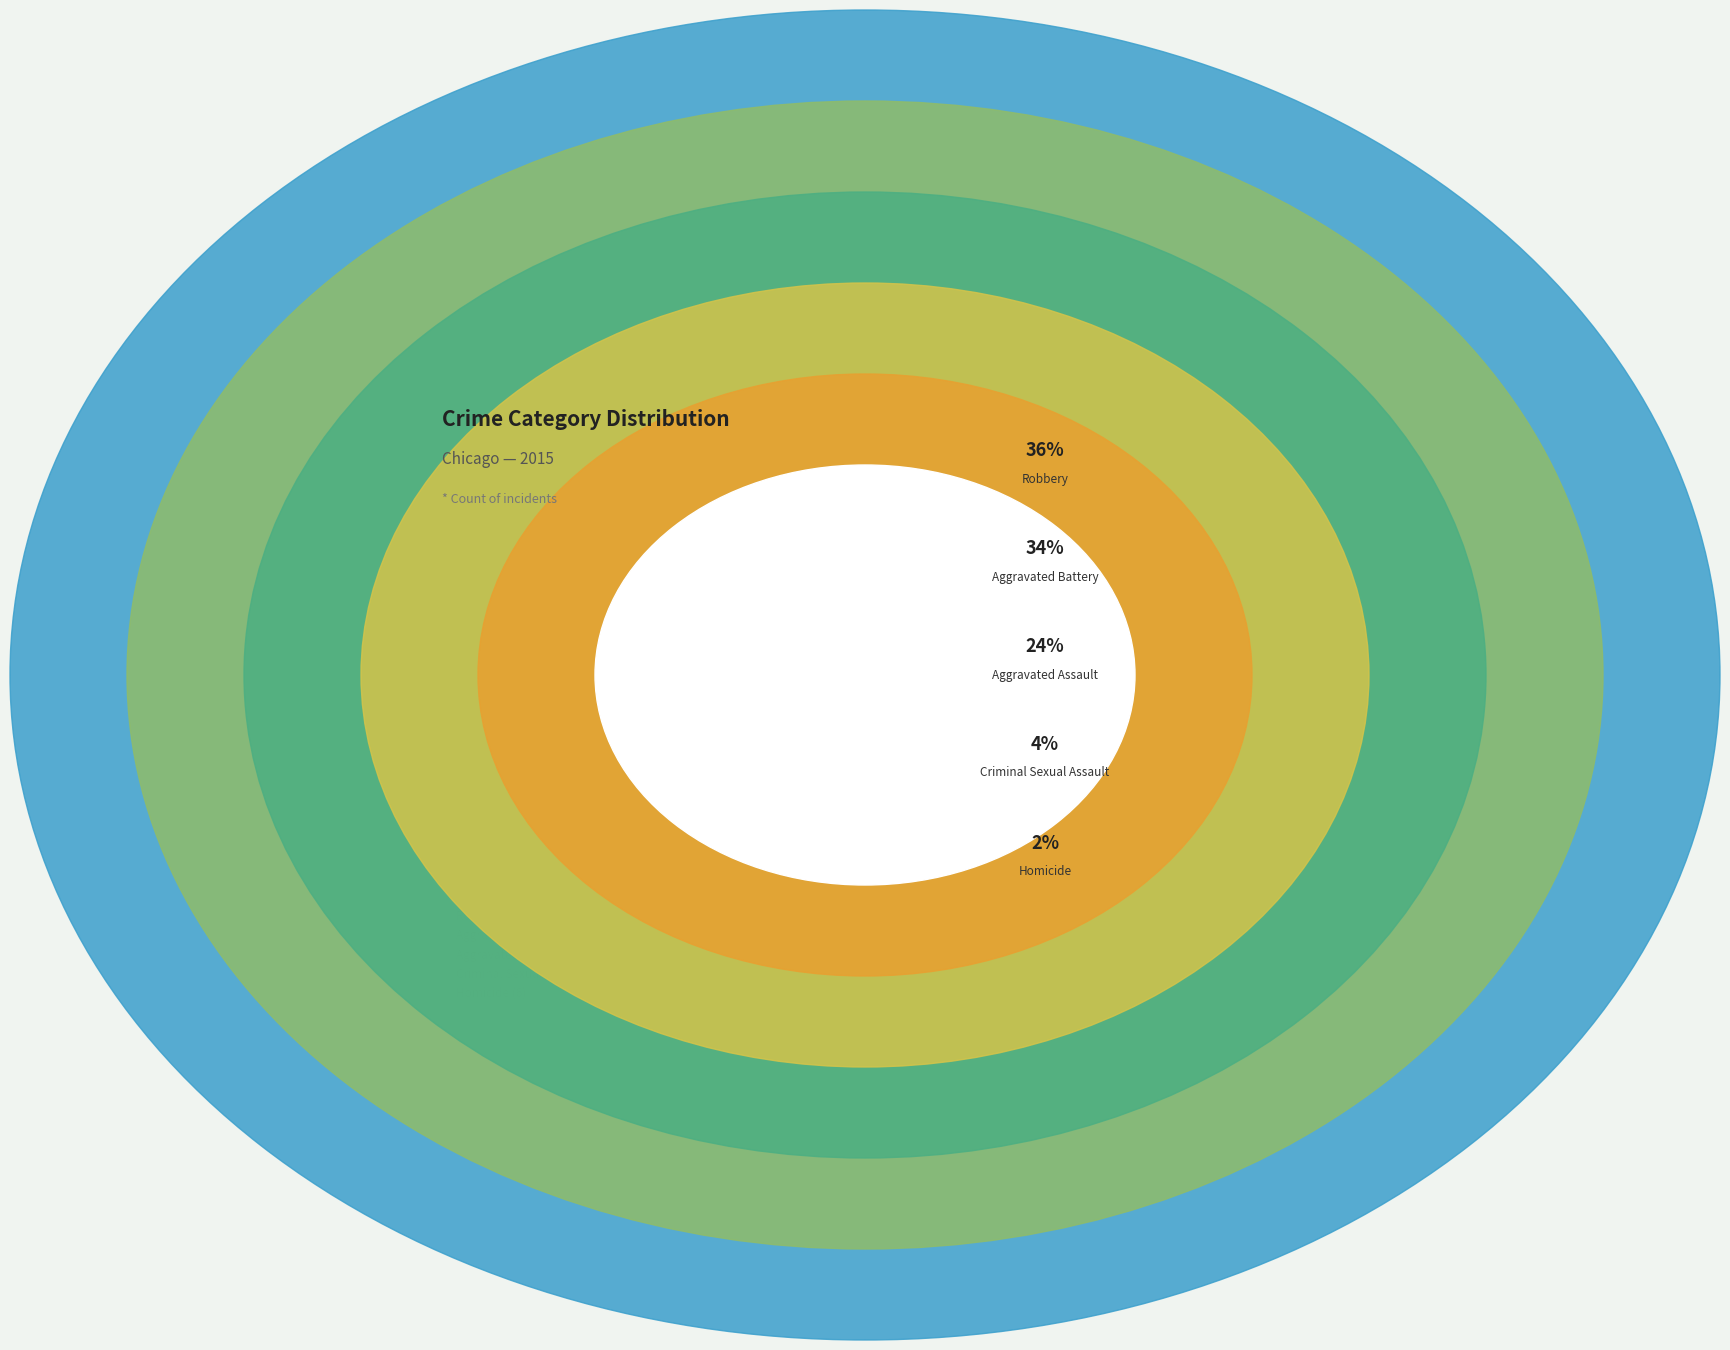

Which category has the smallest portion of the pie?

Homicide